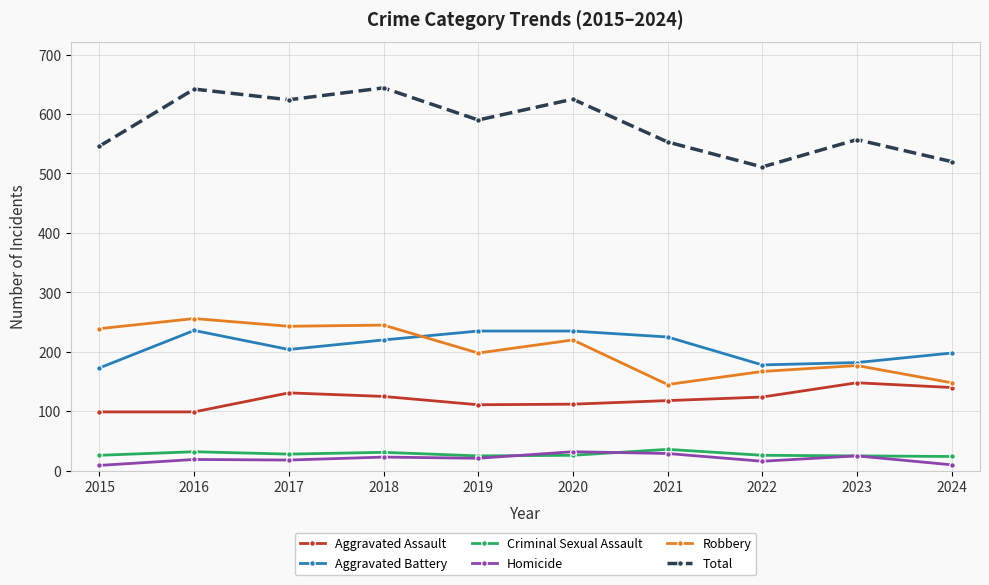

True or false: Aggravated Battery and Homicide intersect in this chart.

False